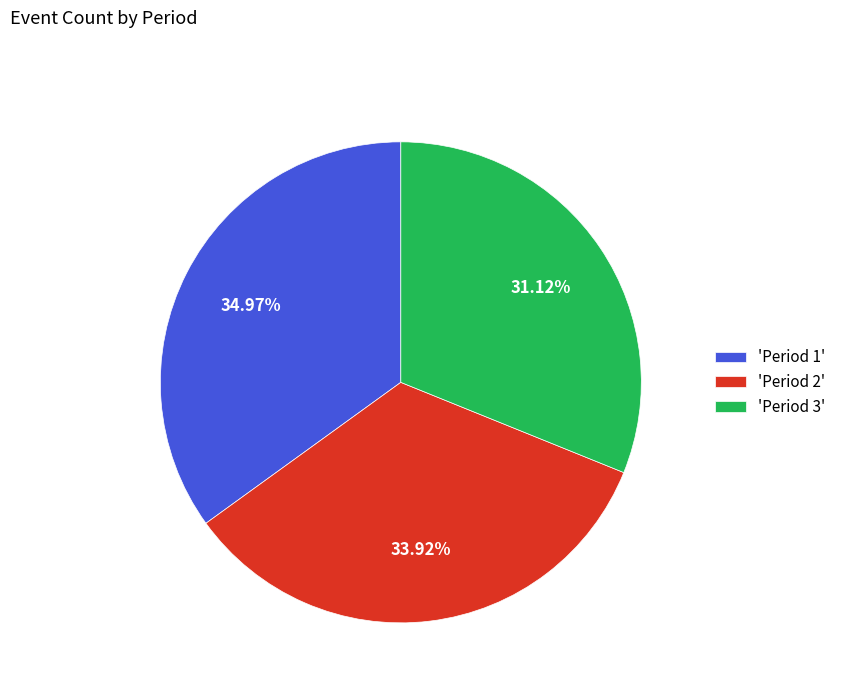

Rank the categories by value from lowest to highest.

'Period 3', 'Period 2', 'Period 1'